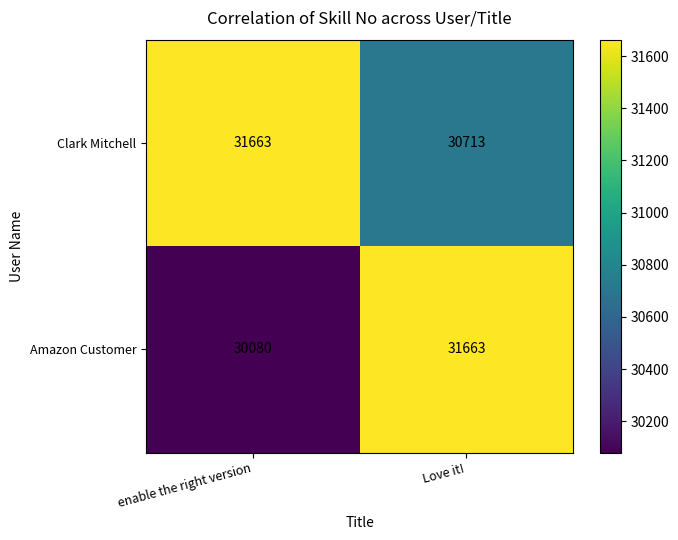

Reading right to left, transcribe all the data shown in this chart.

Clark Mitchell: 30713	31663
Amazon Customer: 31663	30080